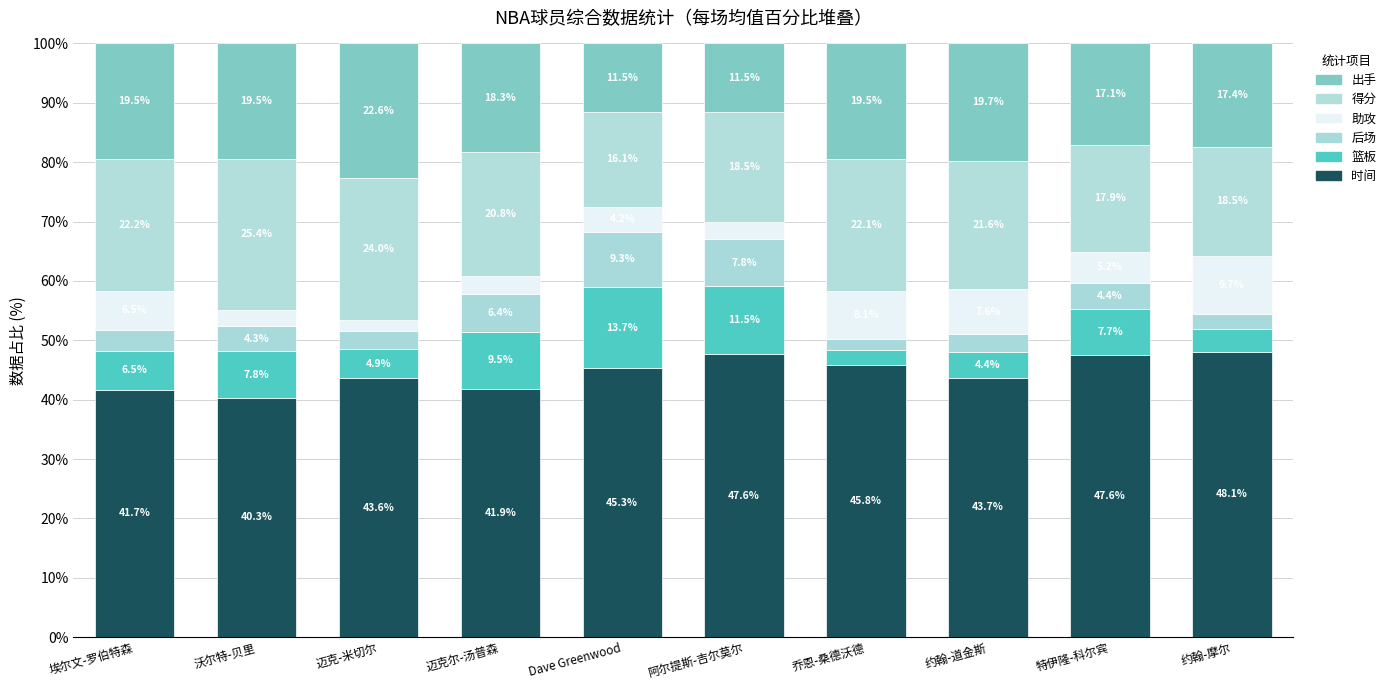

Does the chart contain stacked bars?

Yes